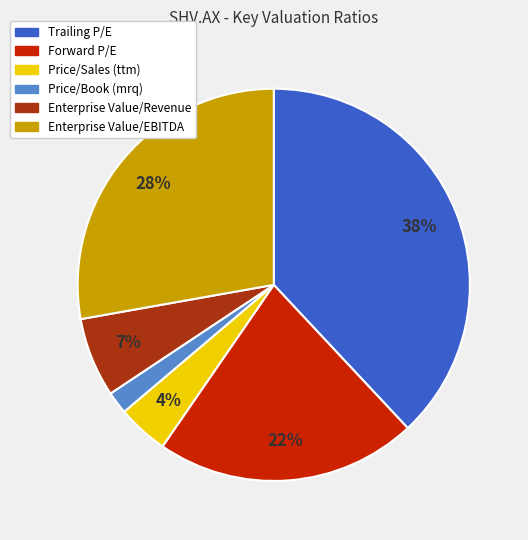

What is the smallest slice in the pie chart?

Price/Book (mrq)